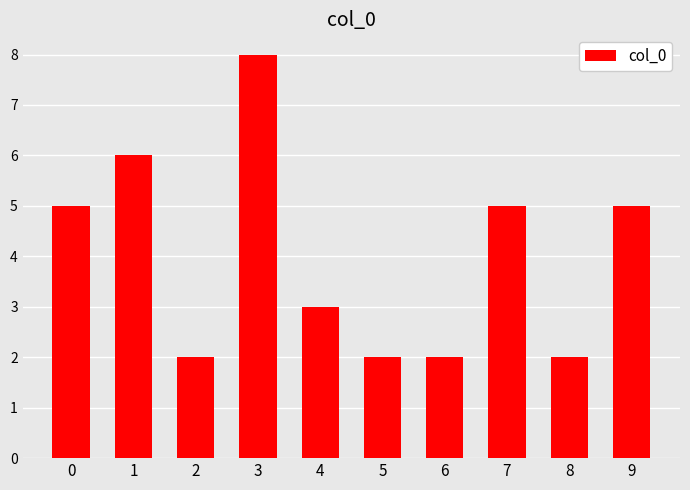

How many bars are there in total?

10